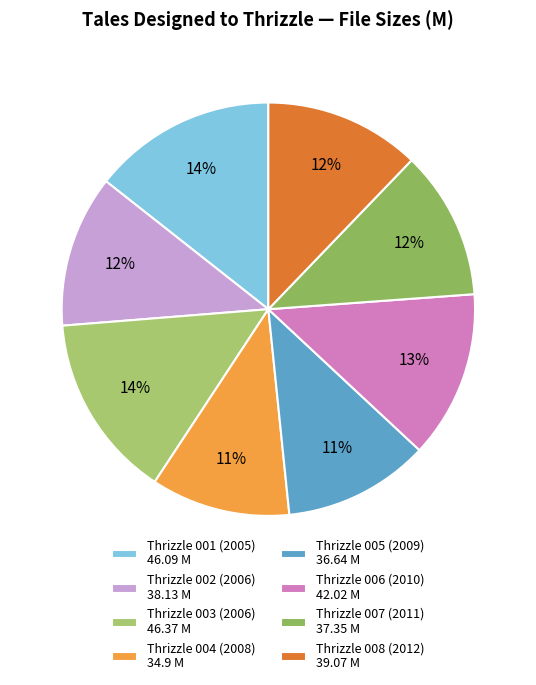

Approximately how many times larger is the value at Thrizzle 008 (2012) compared to Thrizzle 007 (2011)?

1.0